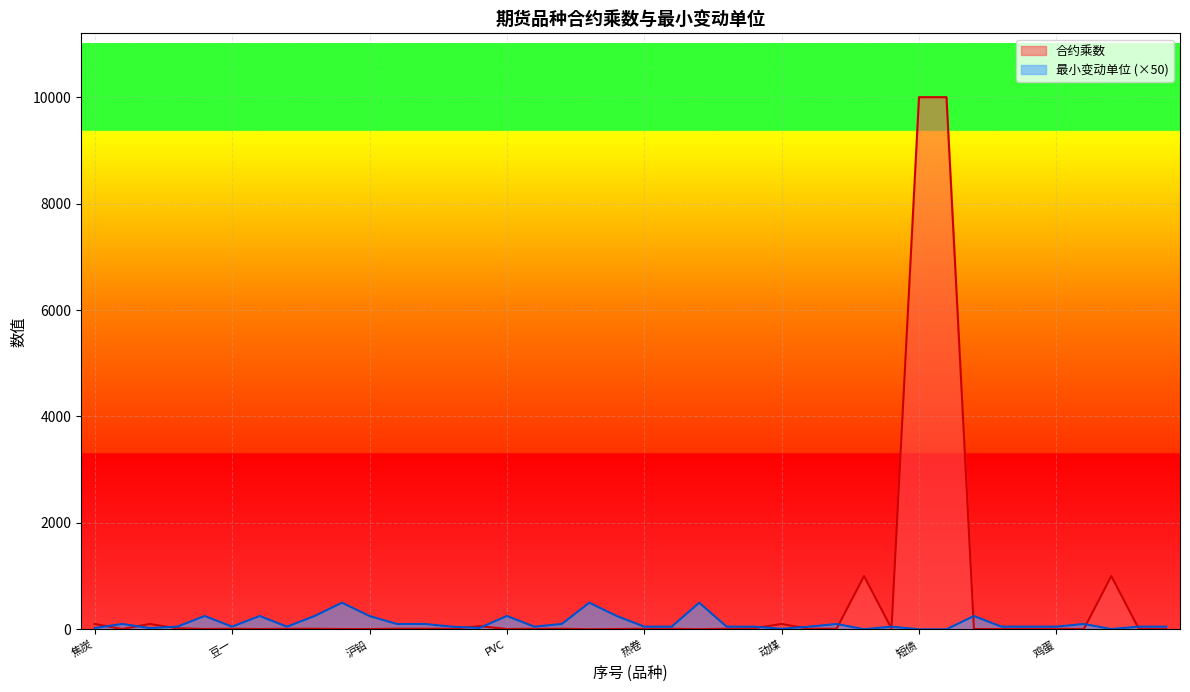

True or false: 合约乘数 has a value of 5.4 at 豆粕.

False